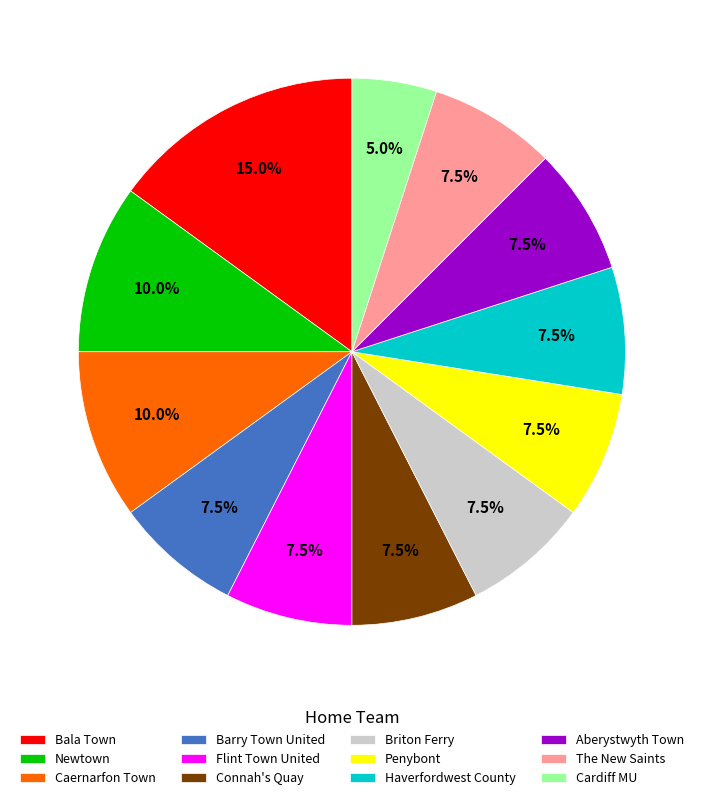

Approximately how many times larger is the value at Flint Town United compared to Briton Ferry?

1.0